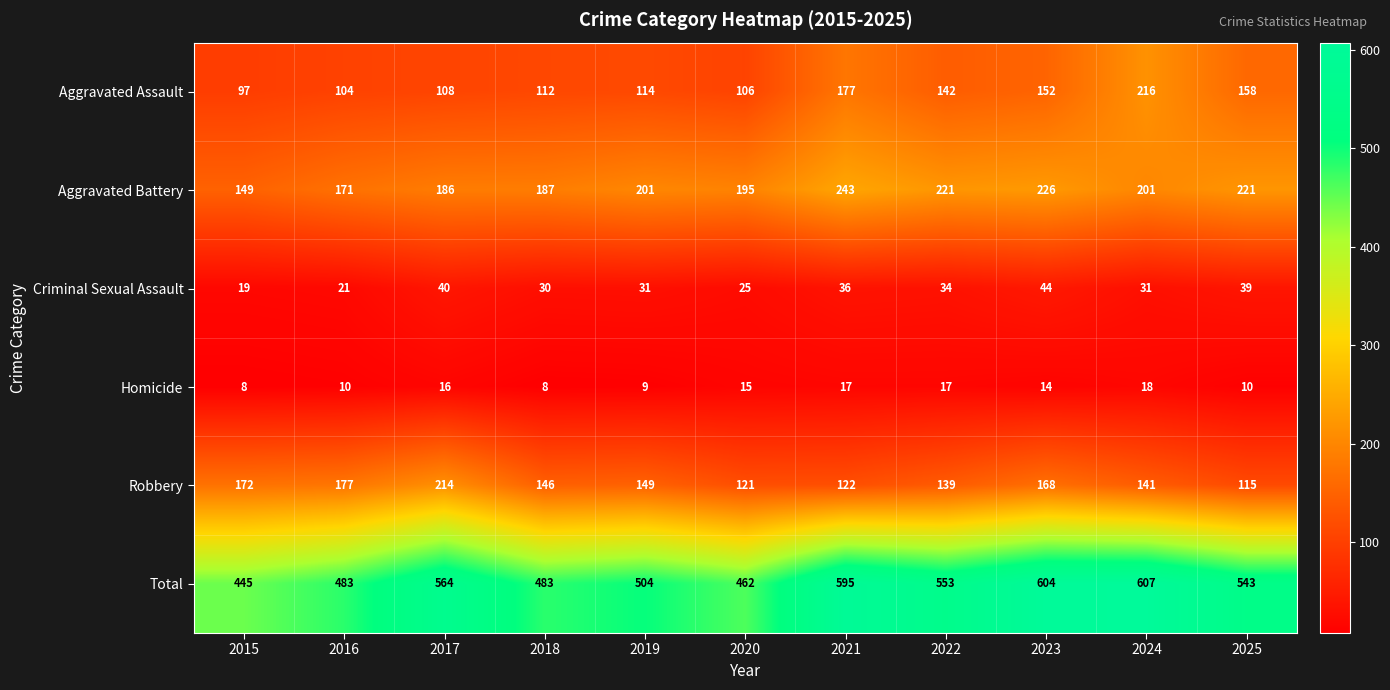

At which label is Homicide closest to 13?

2023